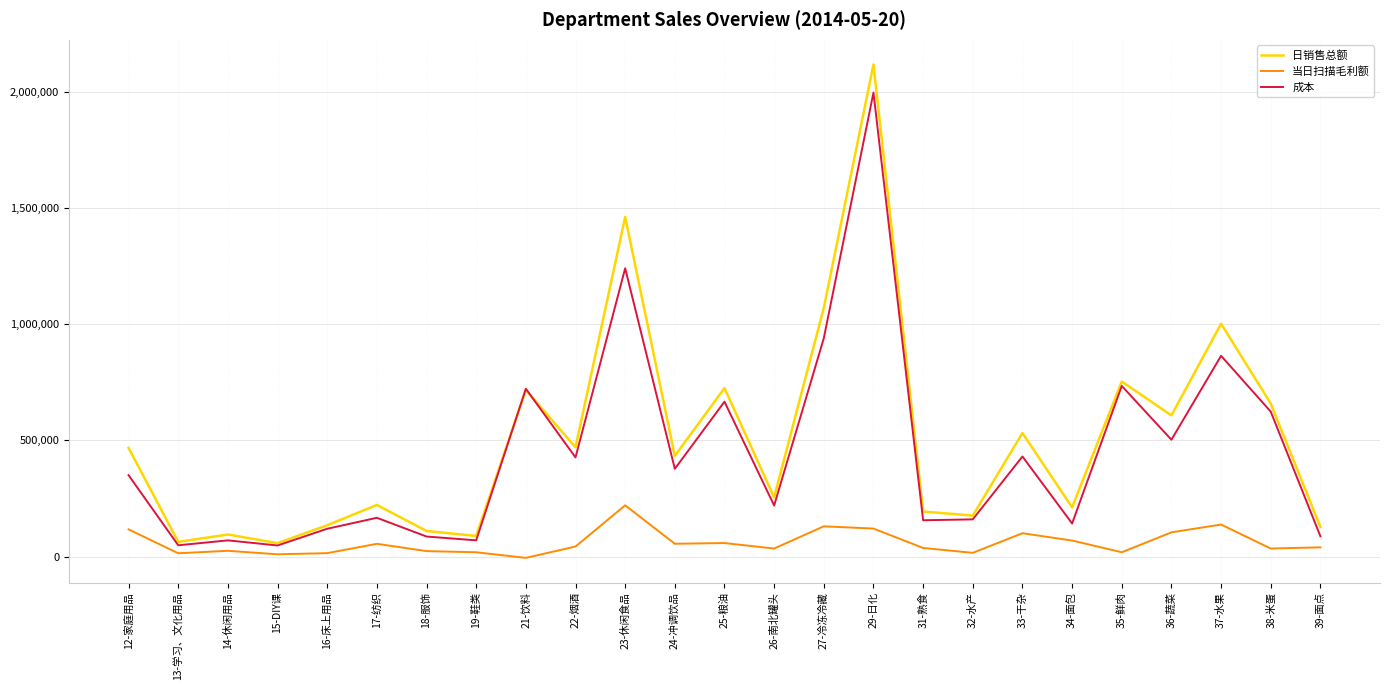

Between 19-鞋类 and 33-干杂, which series saw the biggest shift?

日销售总额